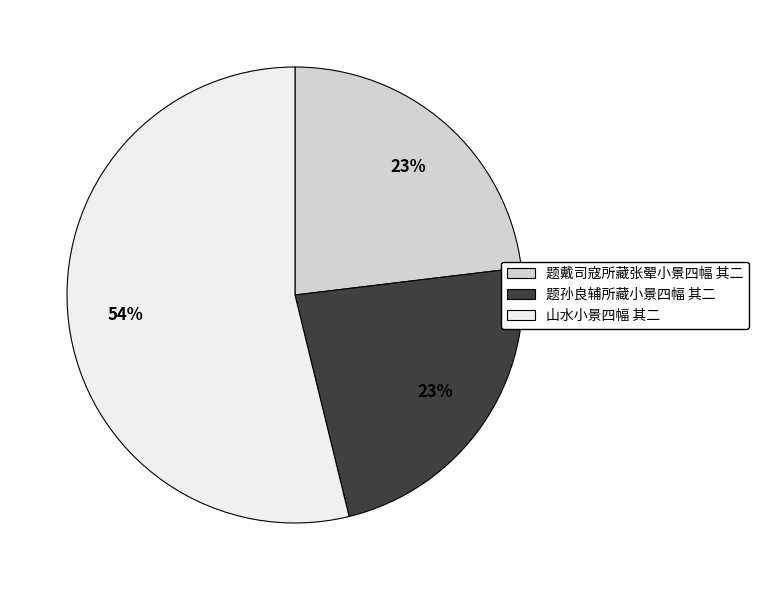

What is the ratio of the value at 题戴司寇所藏张翚小景四幅 其二 to the value at 山水小景四幅 其二?

0.4